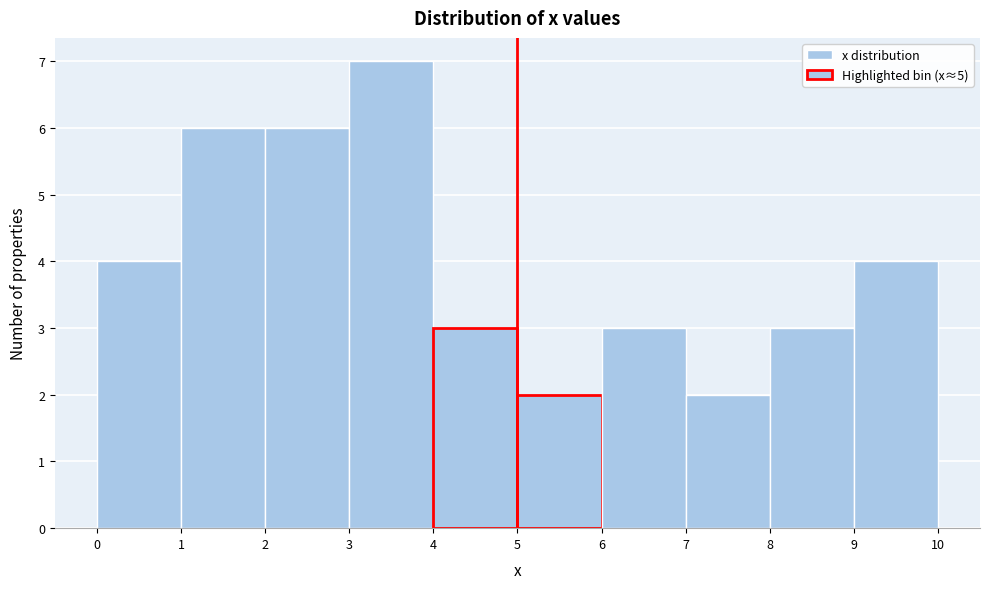

Reading left to right, list every bar in this chart as the range it spans on the x-axis followed by its height. The values are not printed on the chart, so give them approximately, as read against the axis.

0 to 1: 4
1 to 2: 6
2 to 3: 6
3 to 4: 7
4 to 5: 3
5 to 6: 2
6 to 7: 3
7 to 8: 2
8 to 9: 3
9 to 10: 4